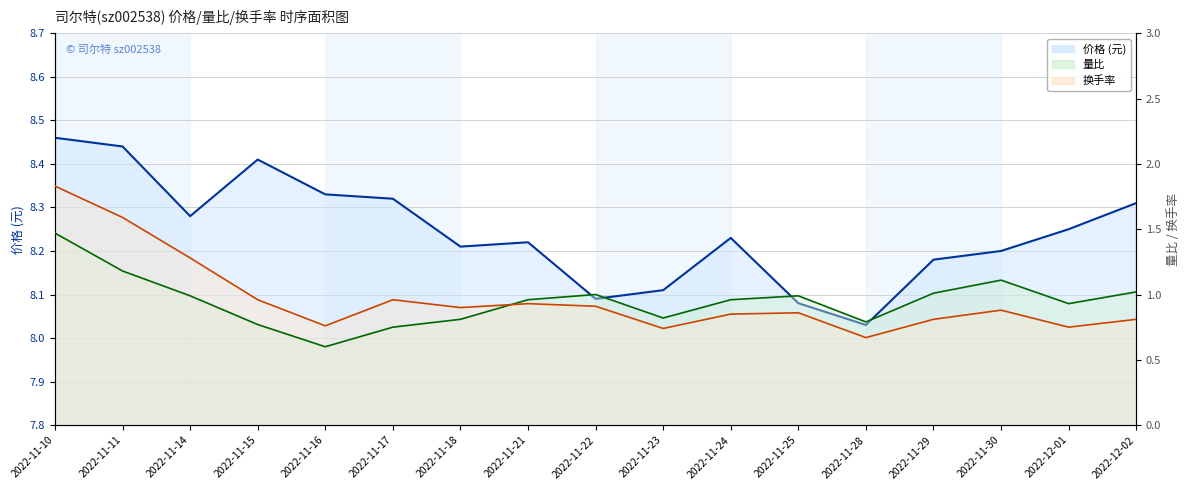

What are all the series names shown in the legend?

价格, 量比, 换手率